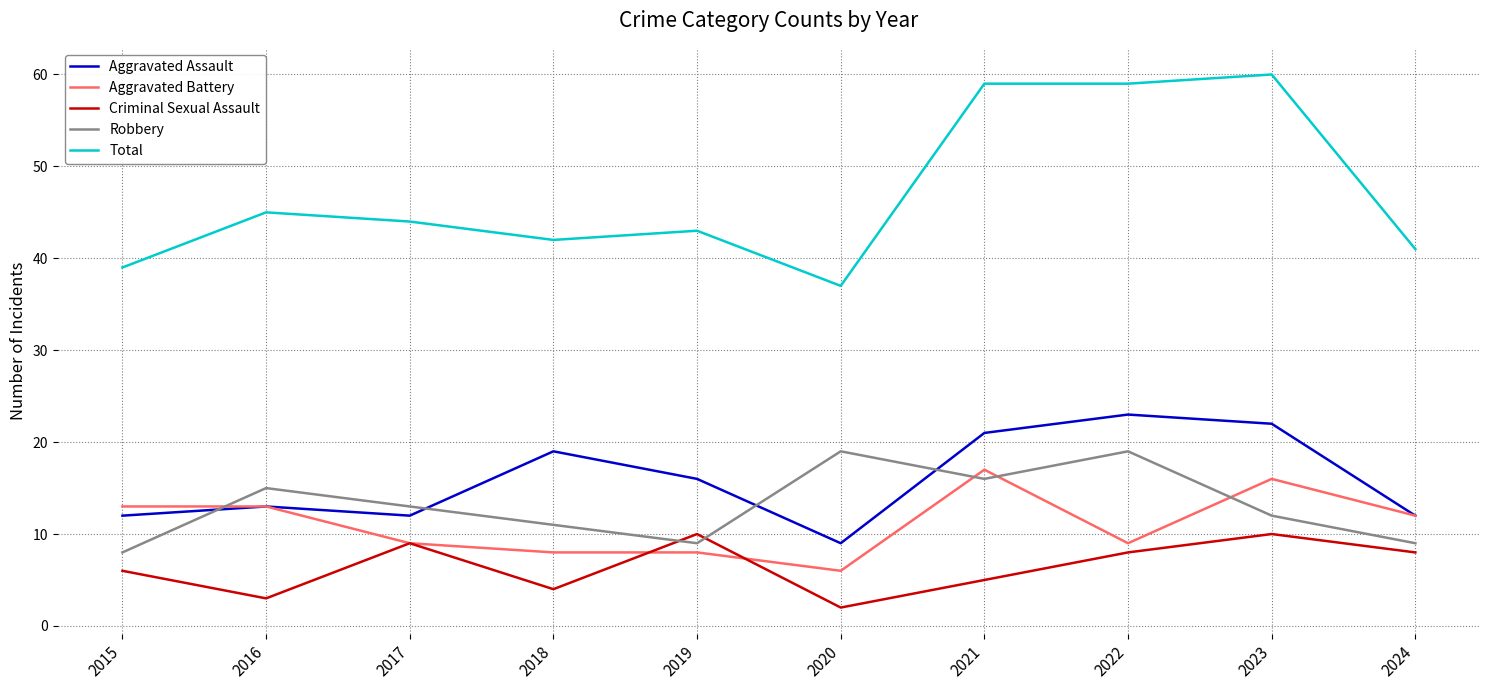

How many interior local peaks does the Aggravated Assault series have?

3